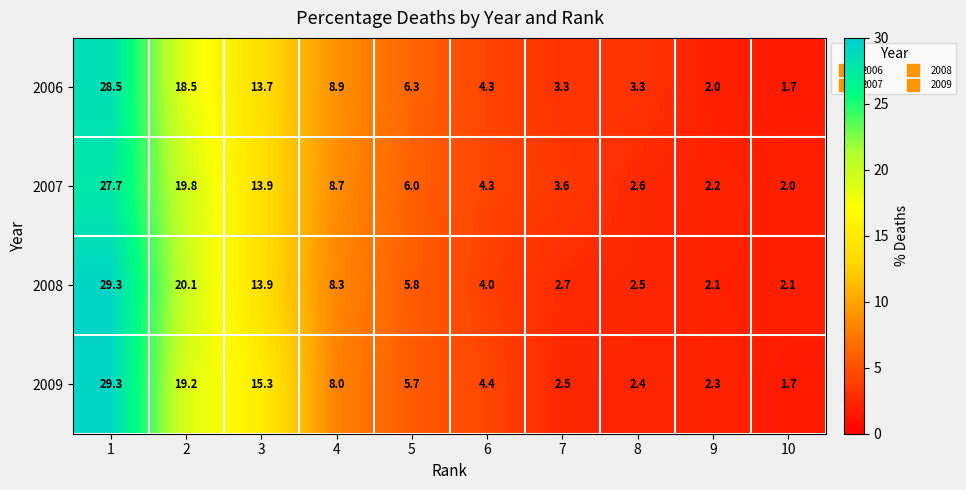

True or false: 2008 has a value of 2.8 at 5.

False